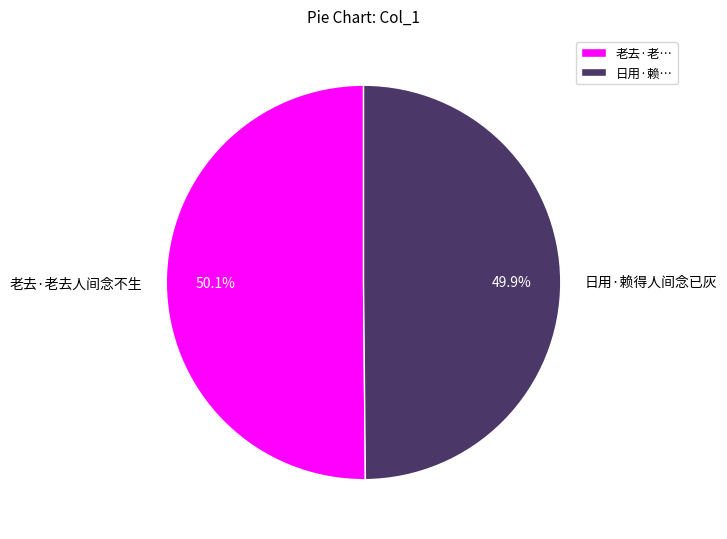

How much of the chart is everything except 日用·赖得人间念已灰?

50.1%